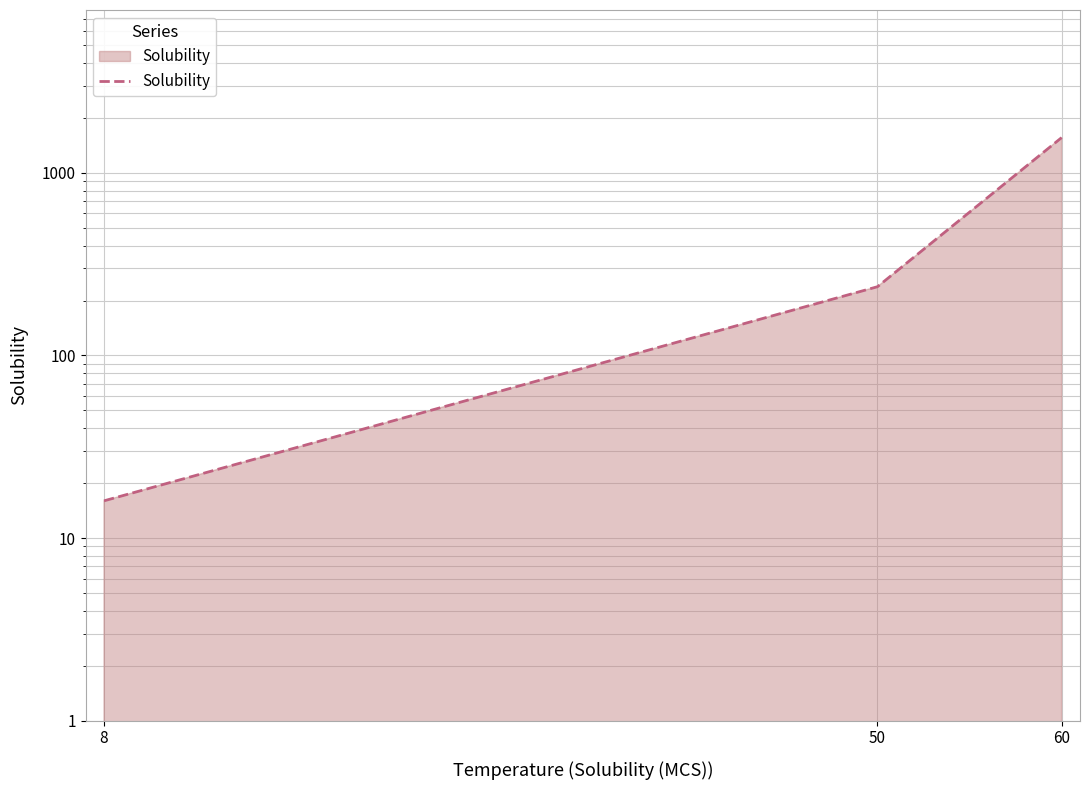

What is the approximate value at 60?

1560.0